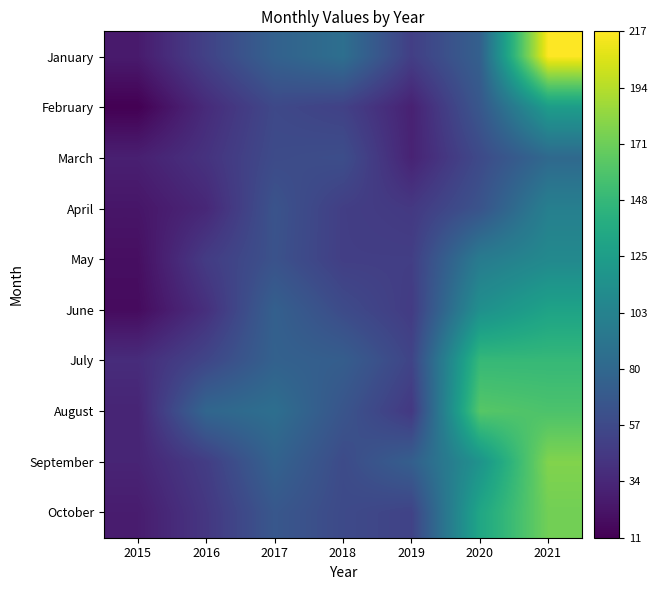

Which series has the largest total across all categories?

August